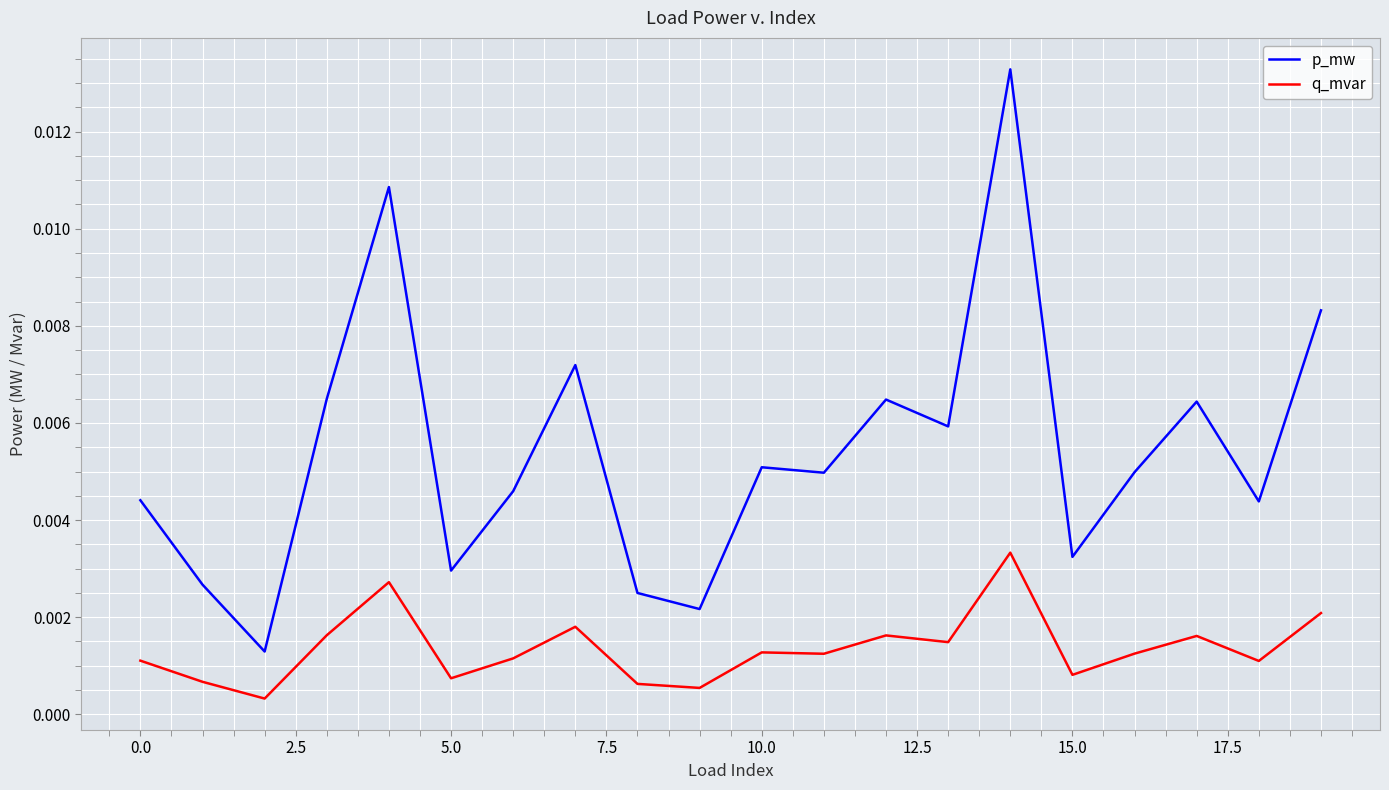

Is this an area chart (filled region under the line)?

No